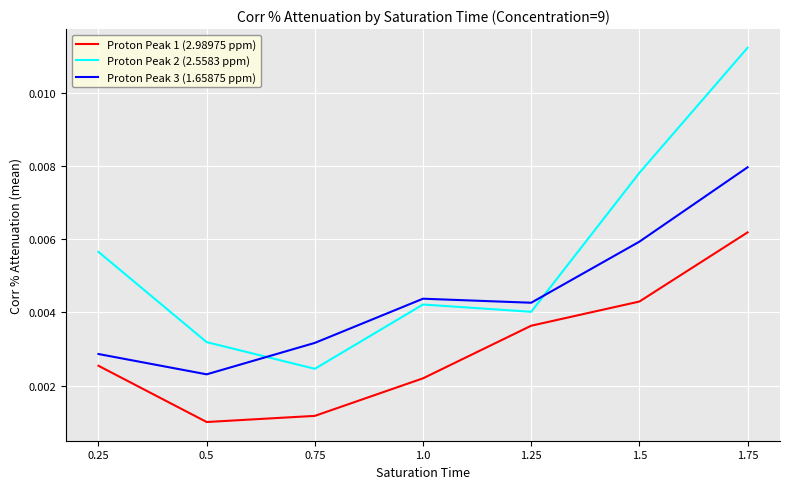

True or false: Proton Peak 1 (2.98975 ppm) has more than 1 points higher than both neighbors.

False